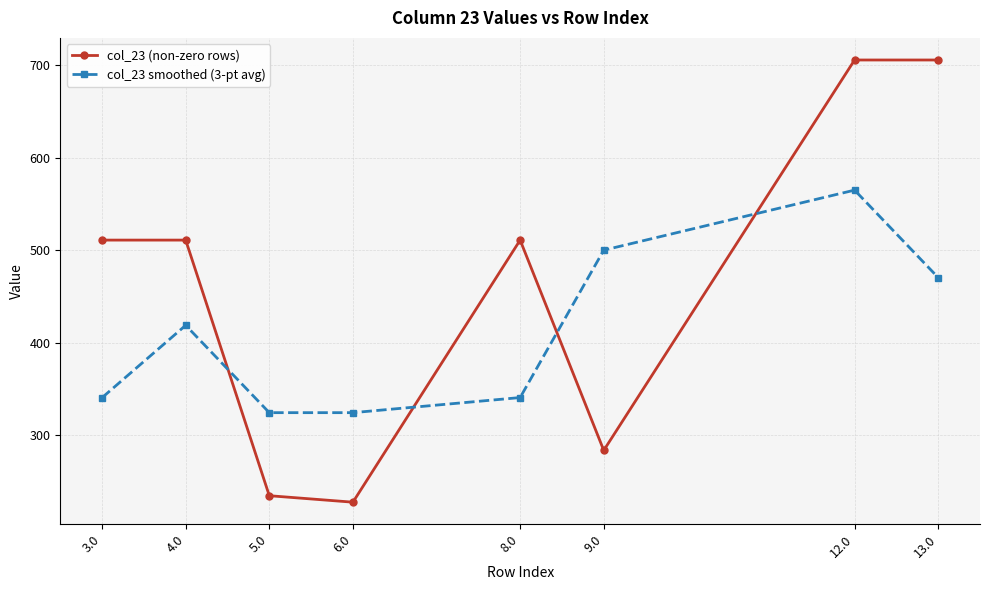

What is the total value across all series at 3.0?

851.6